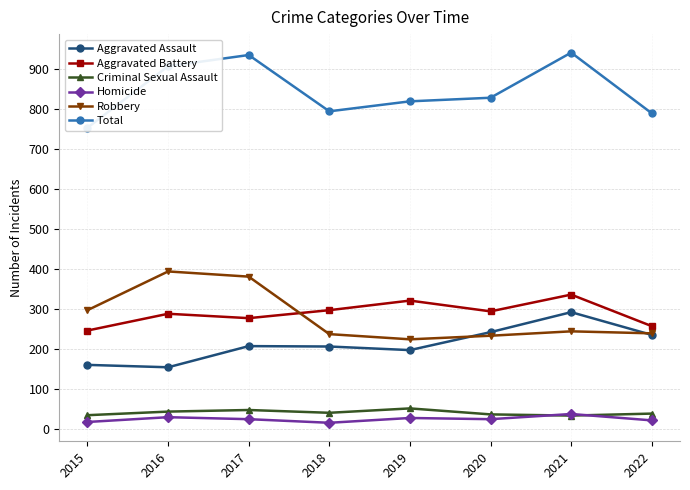

What is the sum of all Aggravated Battery values?

2316